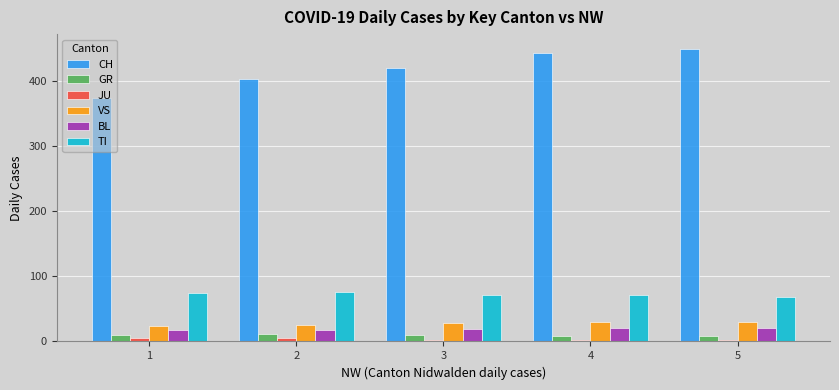

Between 1 and 5, which series saw the biggest shift?

CH